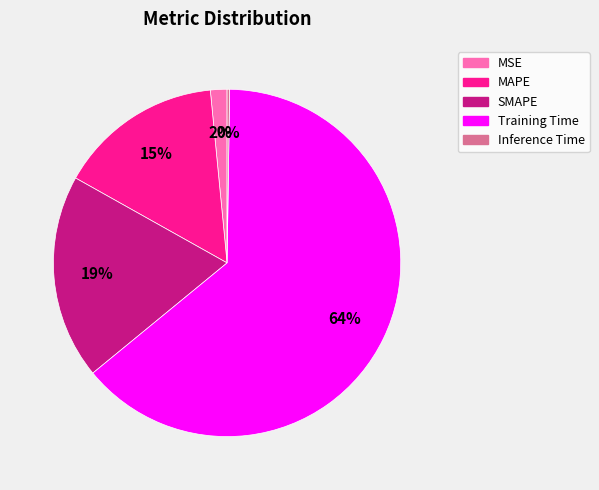

To the nearest percent, what is the difference between the largest and smallest slice percentages?

64%